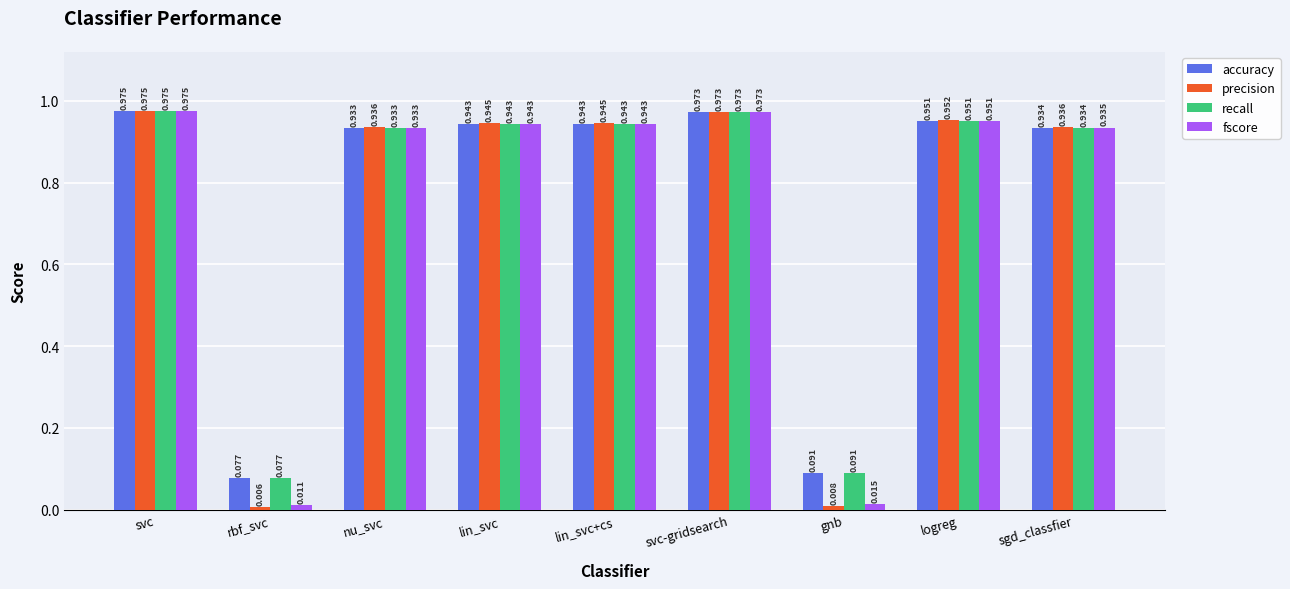

Where is recall nearest to the value 0?

rbf_svc